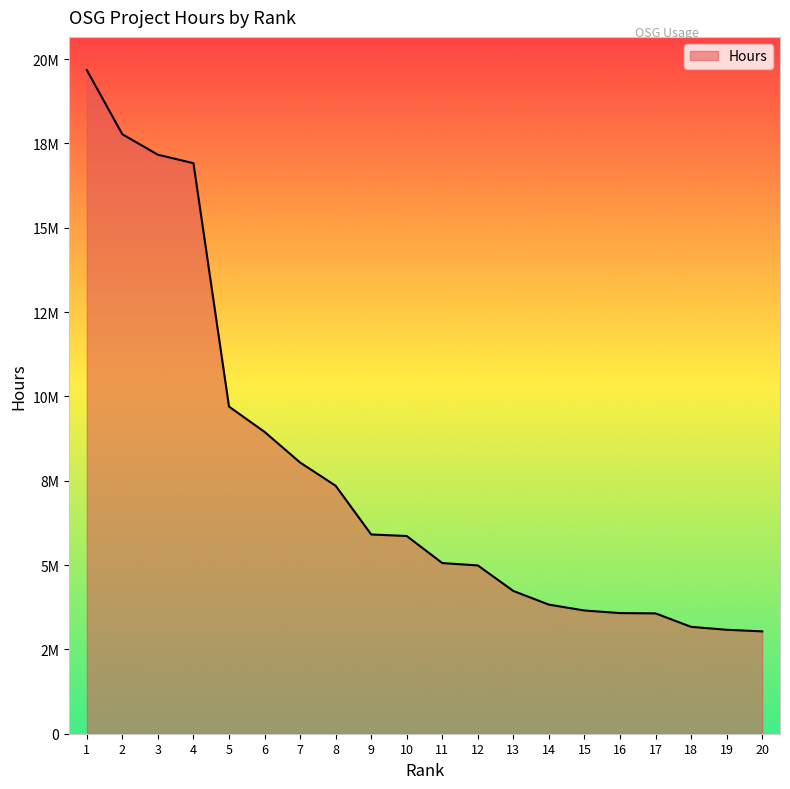

Does the chart display data point markers on the line(s)?

No